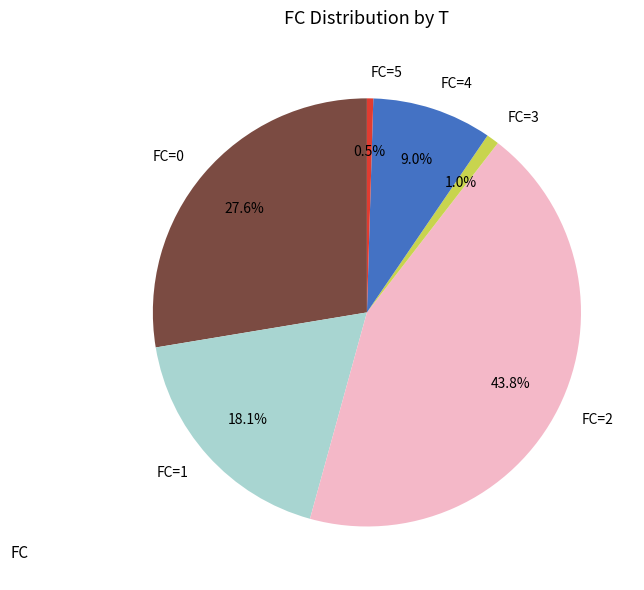

Which has a higher value, FC=1 or FC=5?

FC=1